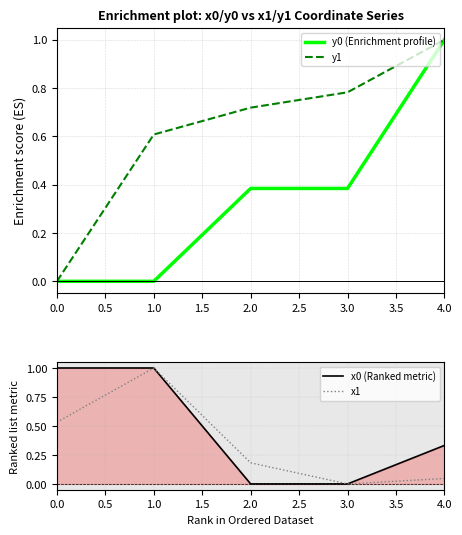

True or false: x0 (Ranked metric) and x1 intersect in this chart.

False